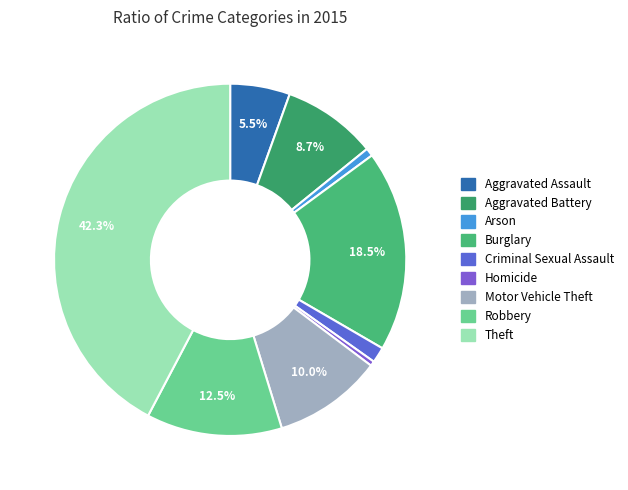

Between Arson and Robbery, which is larger?

Robbery